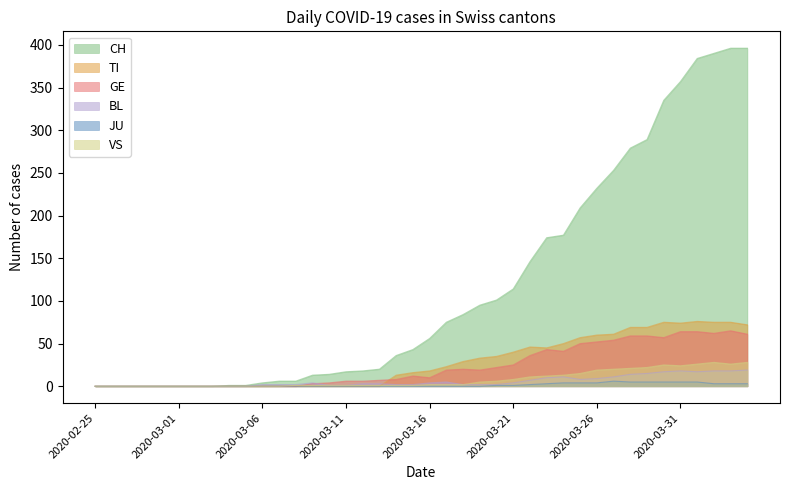

True or false: BL and JU cross at least once.

False